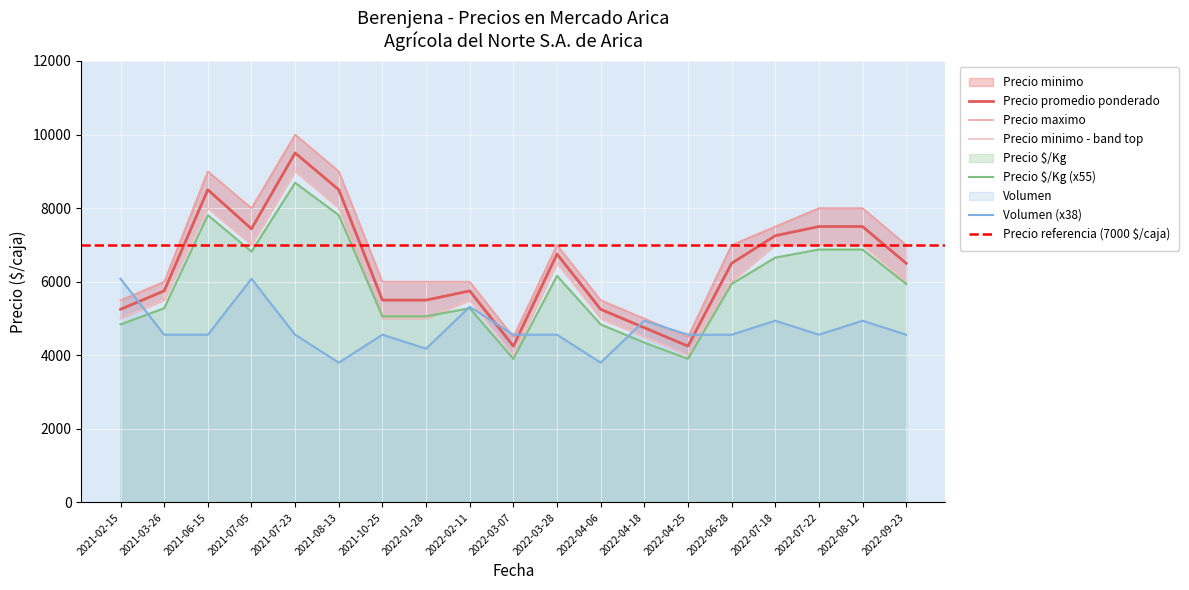

At how many categories does at least one series exceed 4713?

17